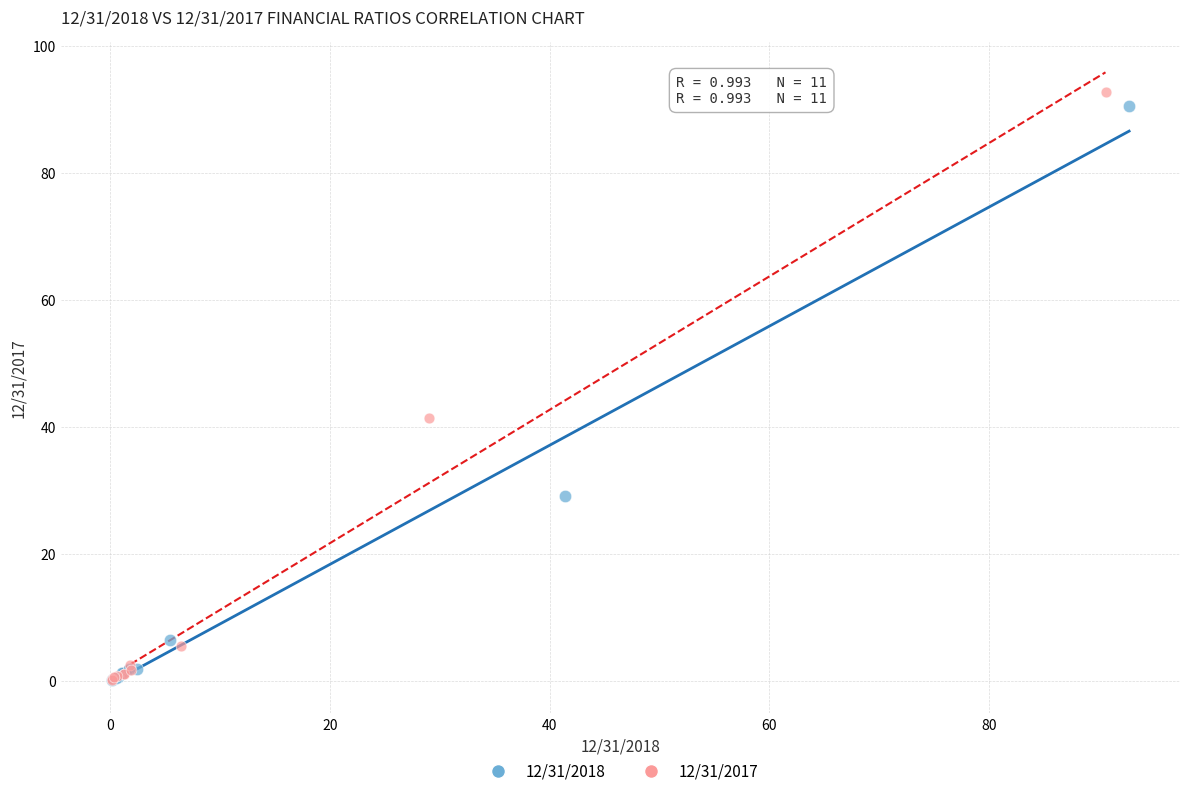

Which series has the widest spread of Y values?

12/31/2017